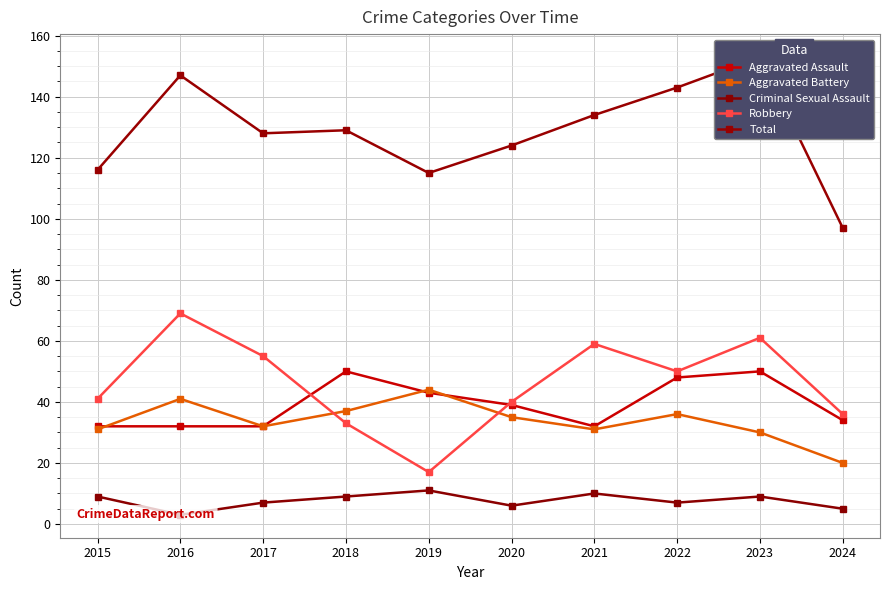

Which series has the widest spread of values?

Total